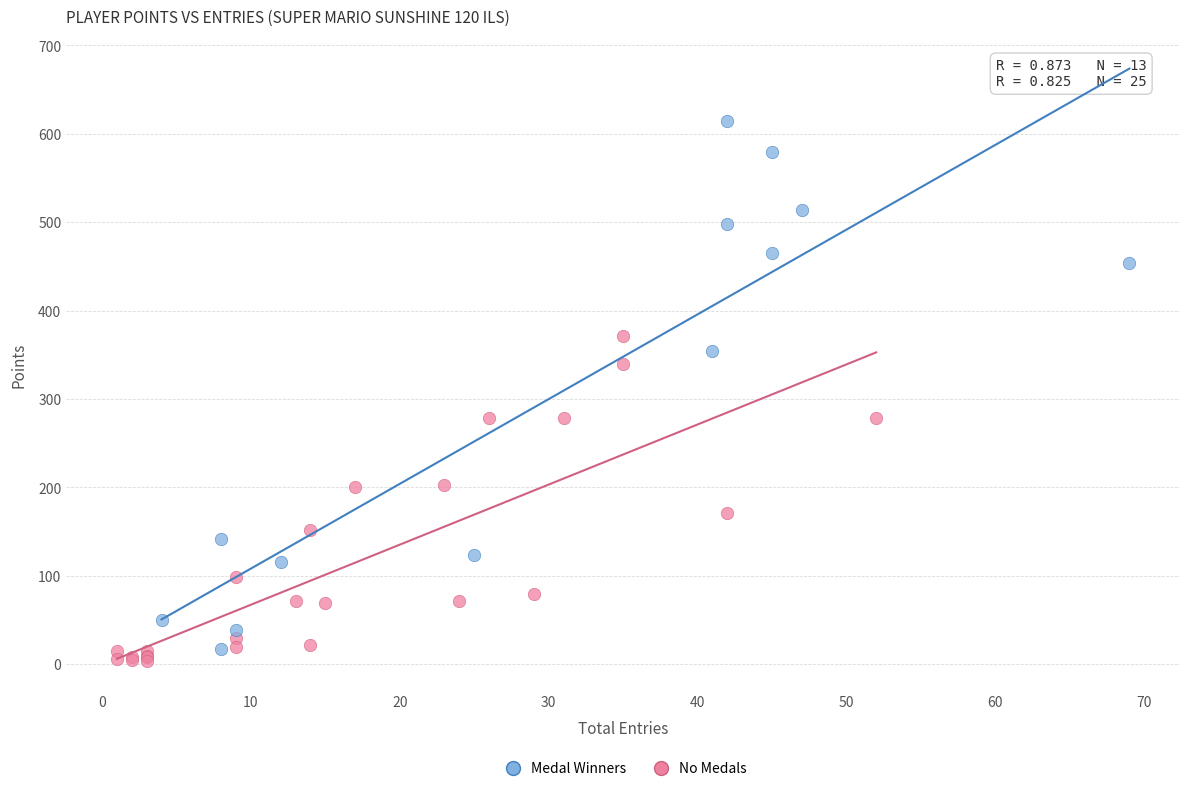

Which series contains the highest Y value?

Medal Winners